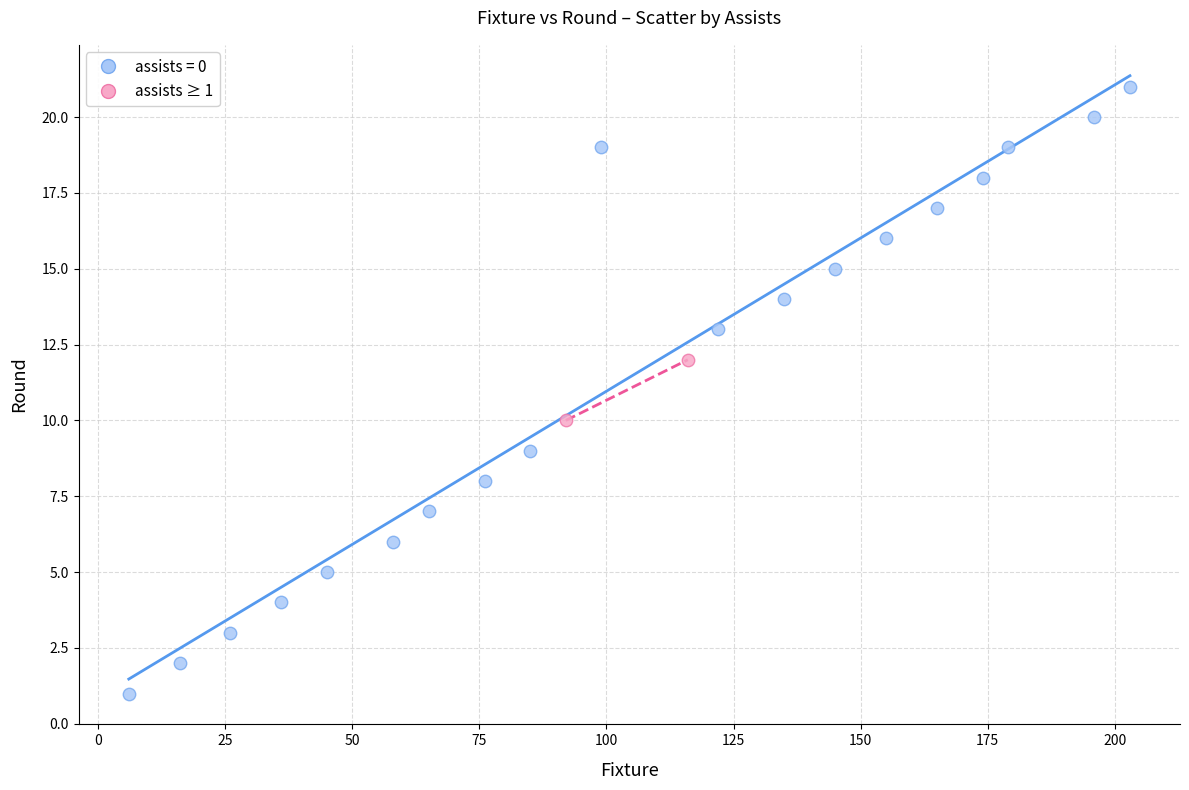

What are all the series names shown in the legend?

assists = 0, assists ≥ 1